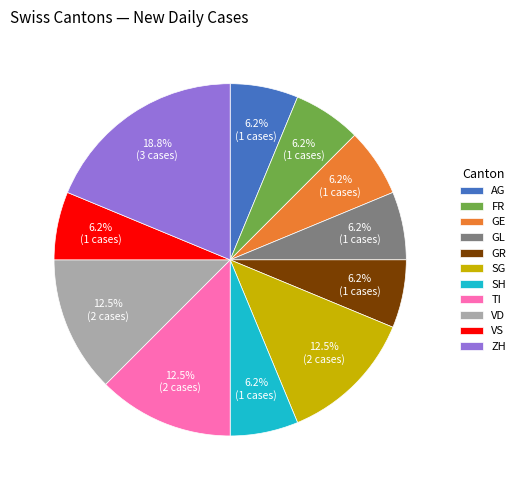

Is the sum of ZH and SH greater than half?

No